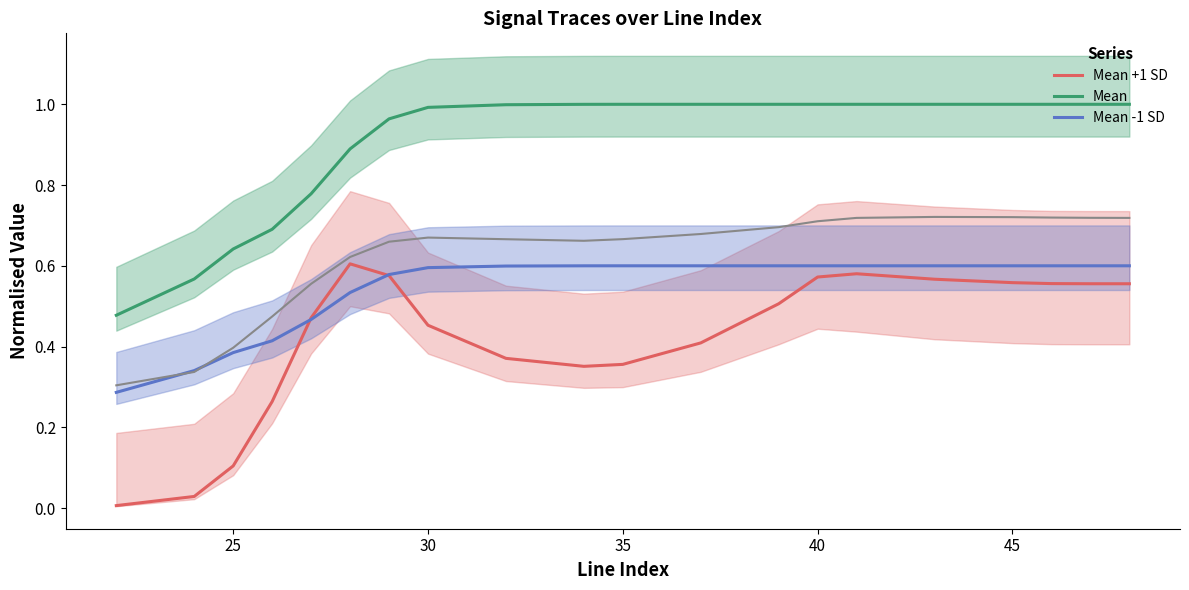

Reading left to right, what are all the values shown in this chart?

Mean +1 SD: 0.0	0.0	0.1	0.3	0.5	0.6	0.6	0.5	0.4	0.4	0.4	0.4	0.5	0.6	0.6	0.6	0.6	0.6	0.6	0.6
Mean: 0.5	0.6	0.6	0.7	0.8	0.9	1.0	1.0	1.0	1.0	1.0	1.0	1.0	1.0	1.0	1.0	1.0	1.0	1.0	1.0
Mean -1 SD: 0.3	0.3	0.4	0.4	0.5	0.5	0.6	0.6	0.6	0.6	0.6	0.6	0.6	0.6	0.6	0.6	0.6	0.6	0.6	0.6